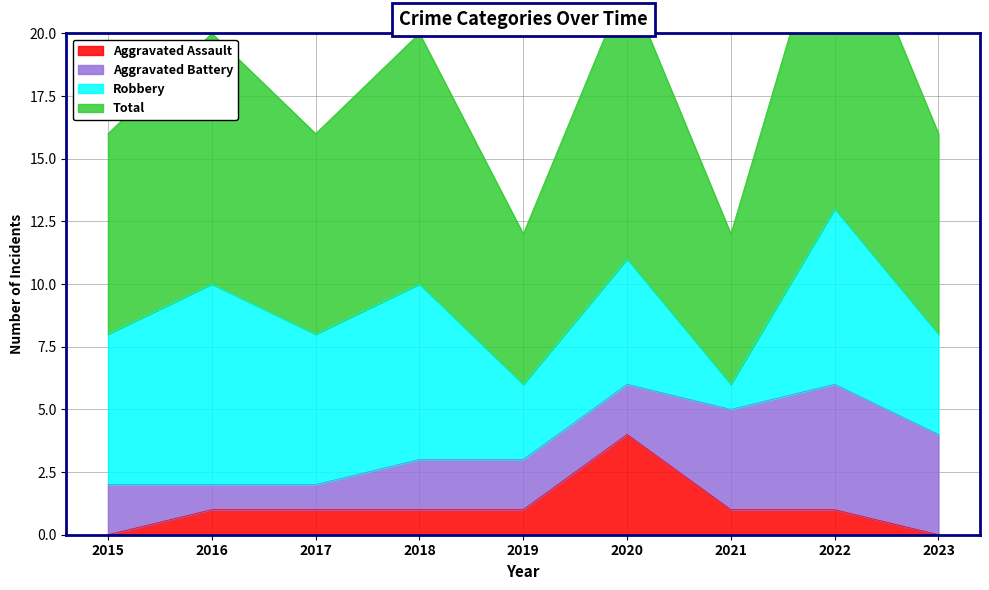

Which category has the highest value across all series?

2022